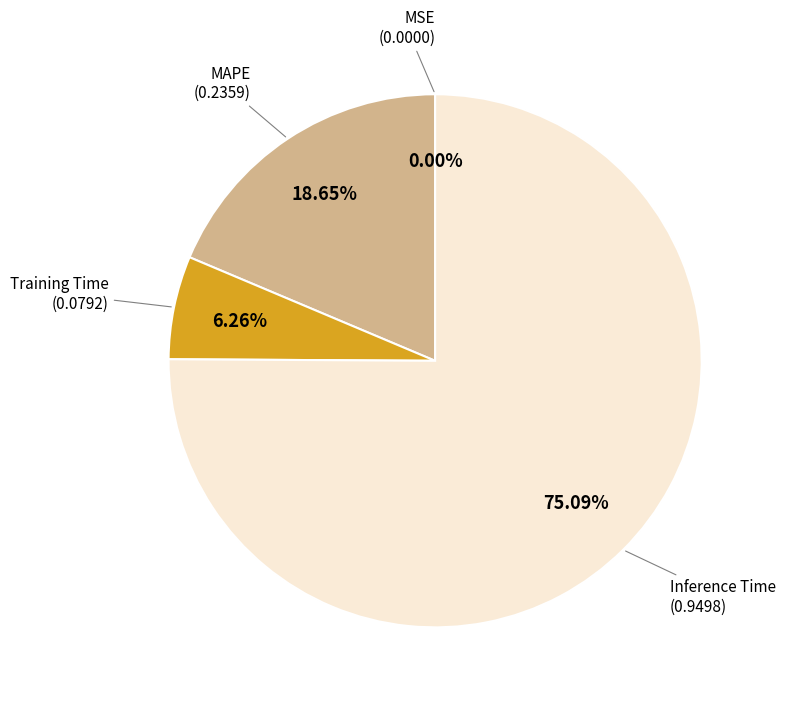

Do Inference Time and MAPE together represent more than half of the pie?

Yes